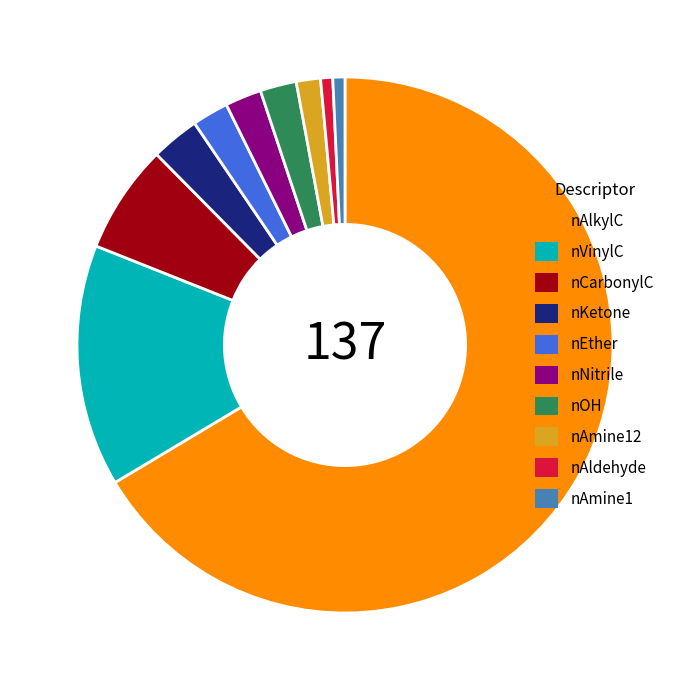

Do nAldehyde and nNitrile together represent more than half of the pie?

No